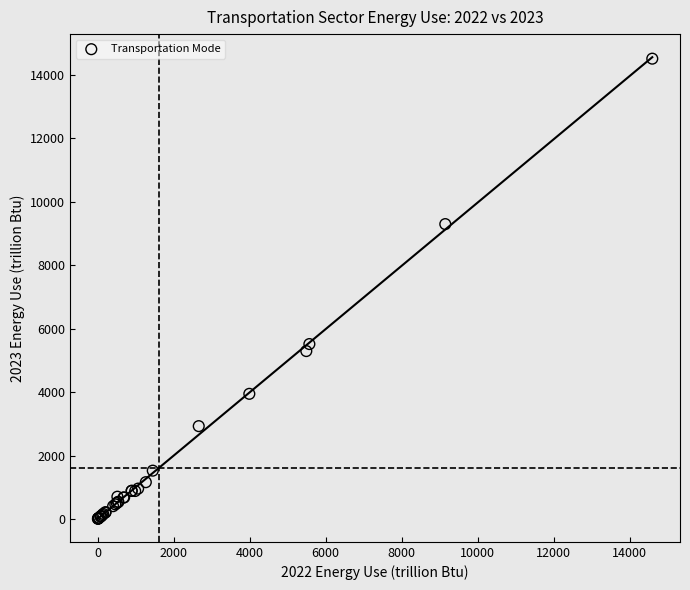

What Y value in the scatter plot is closest to 7256?

5512.4